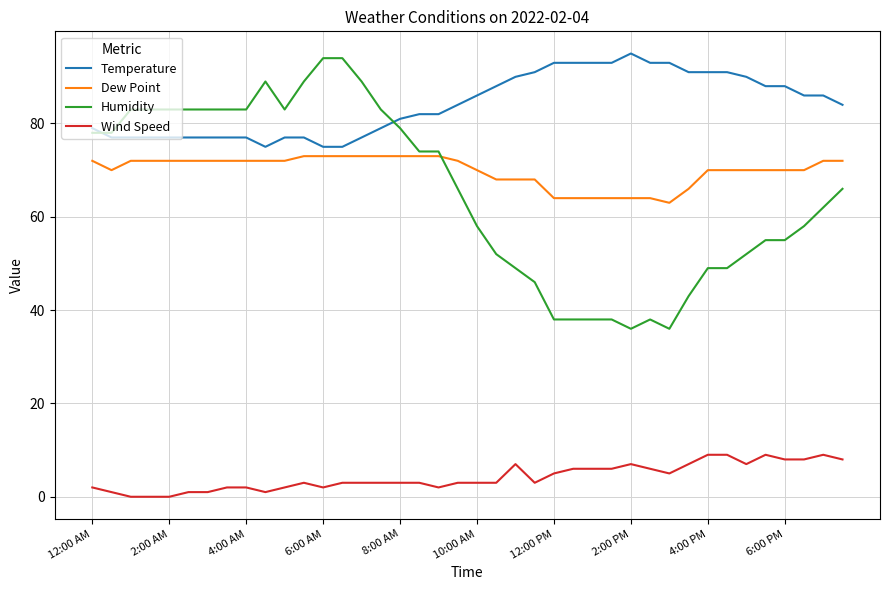

Which series has the largest range (max minus min)?

Humidity